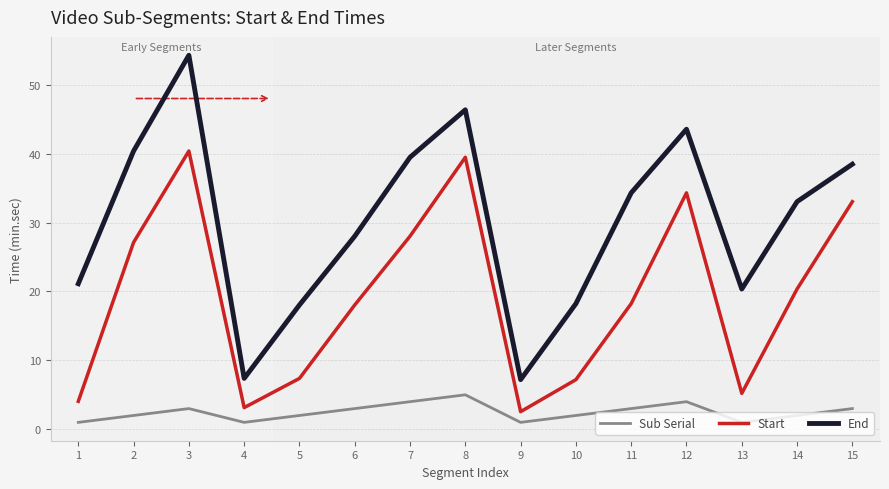

What is the difference between the second highest and second lowest values in the Start series?

36.3